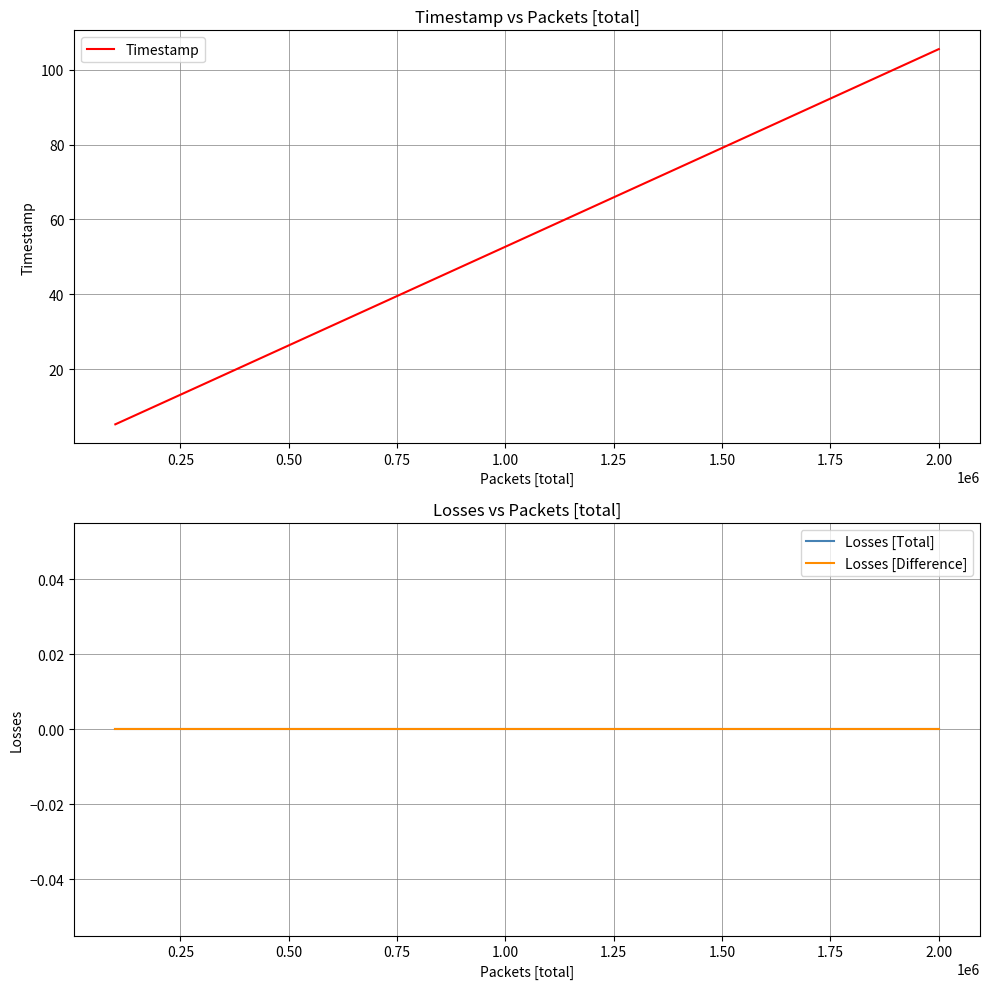

True or false: Timestamp has more than 2 interior local peaks.

False